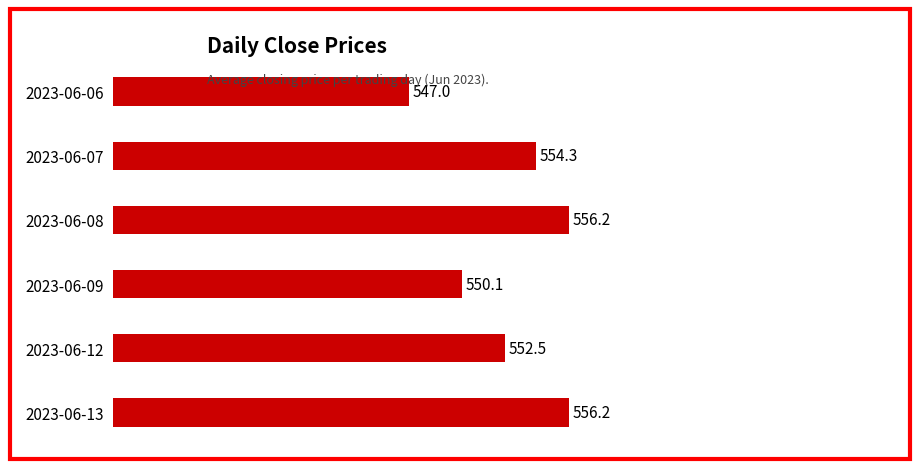

True or false: the data shows 550.1 at 2023-06-09.

True